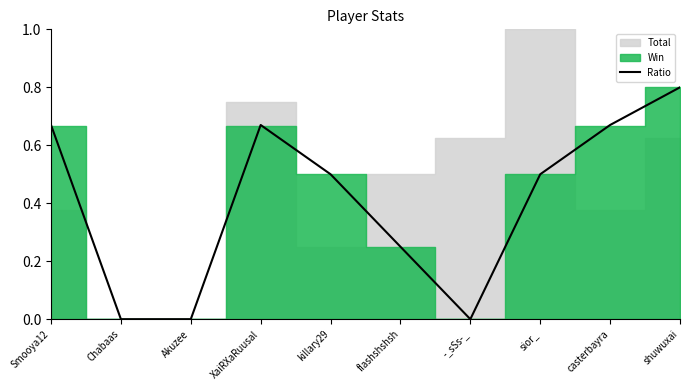

What is the average value?

0.4